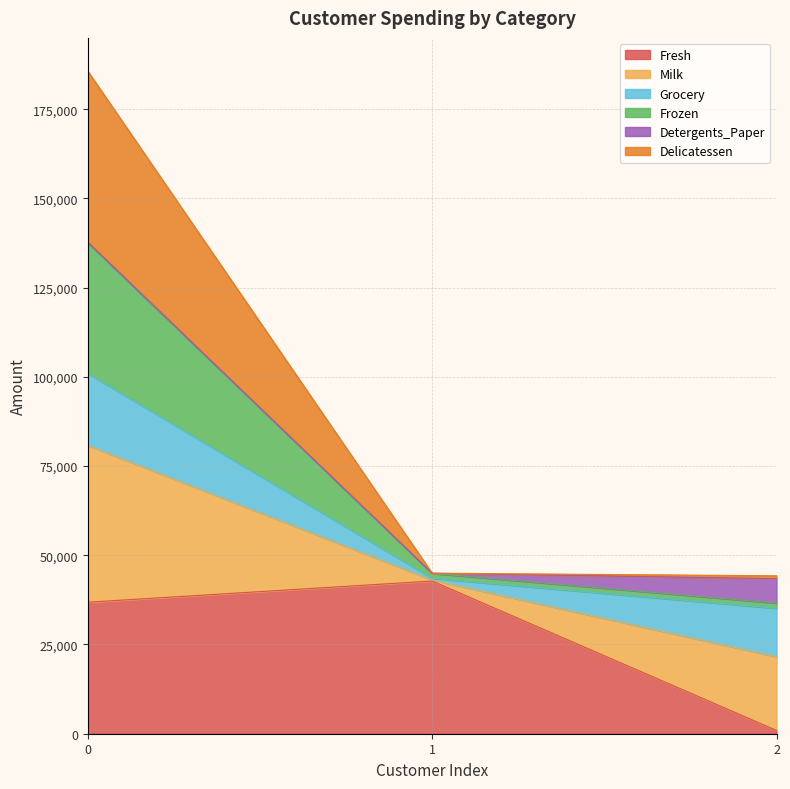

The Fresh series shows 14854 at 0. True or false?

False